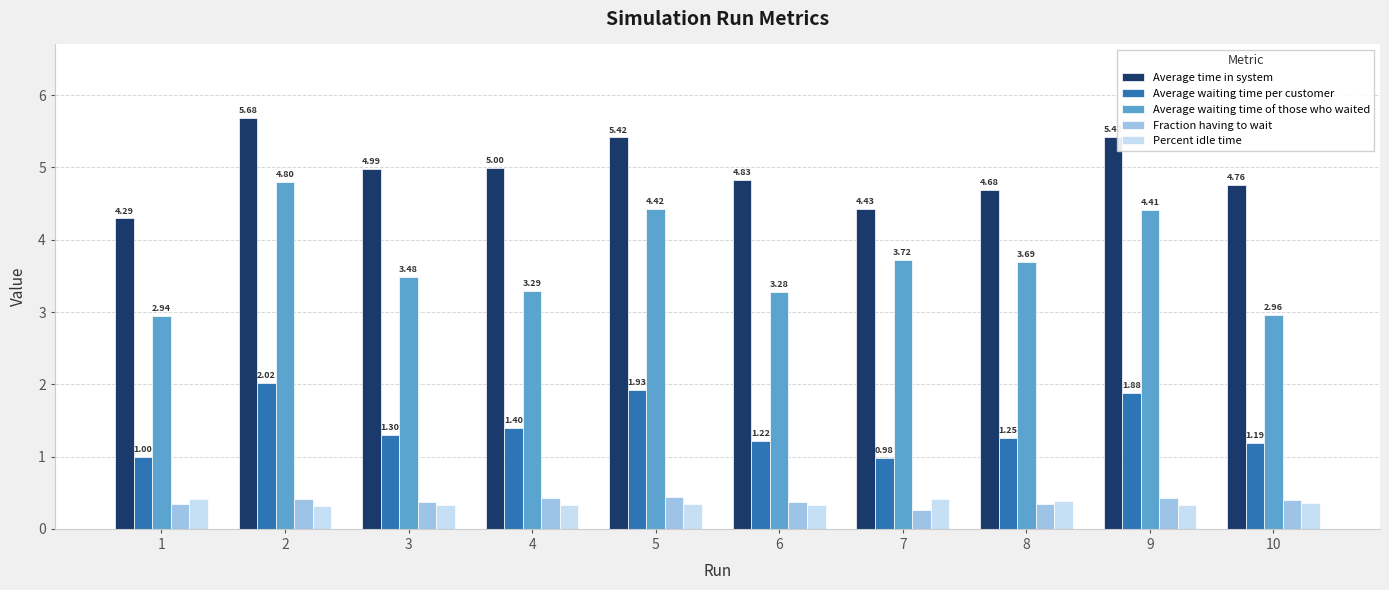

What are all the series names shown in the legend?

Average time in system, Average waiting time per customer, Average waiting time of those who waited, Fraction having to wait, Percent idle time